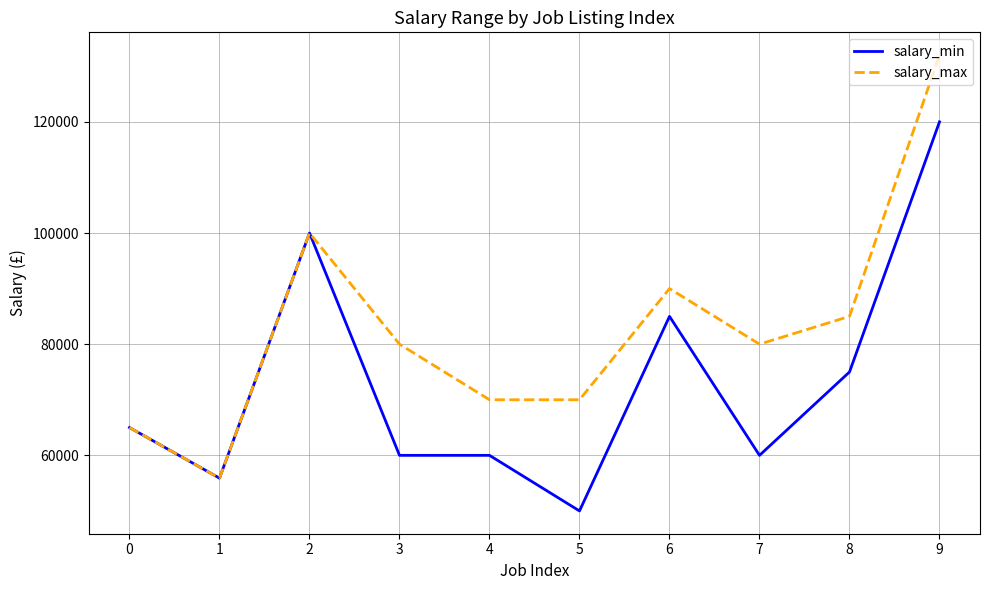

Which category has the lowest value across all series?

5